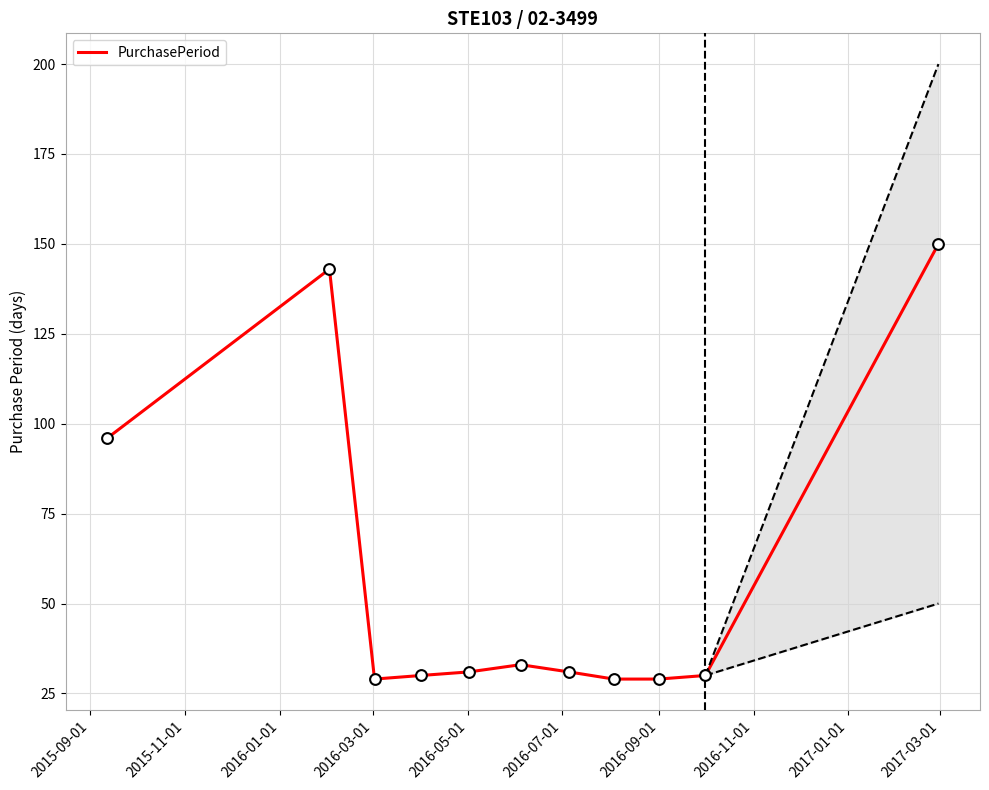

What is the lowest value of the PurchasePeriod series?

29